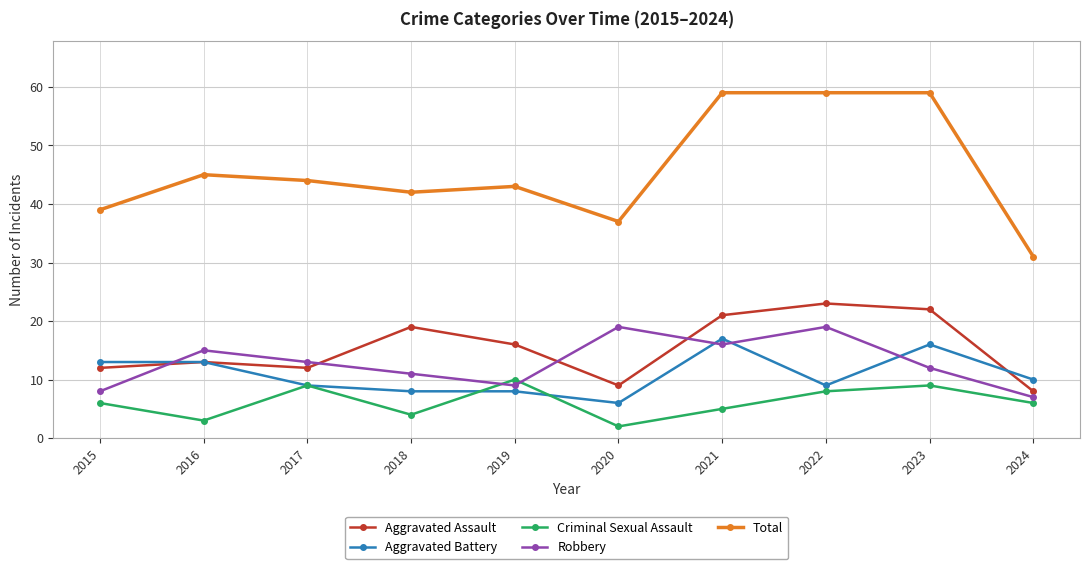

True or false: Criminal Sexual Assault and Aggravated Assault intersect in this chart.

False